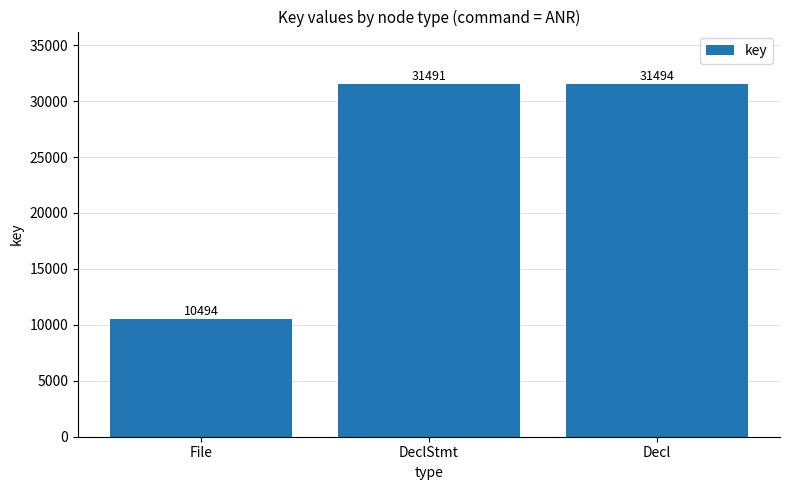

Between File and DeclStmt, which is larger?

DeclStmt